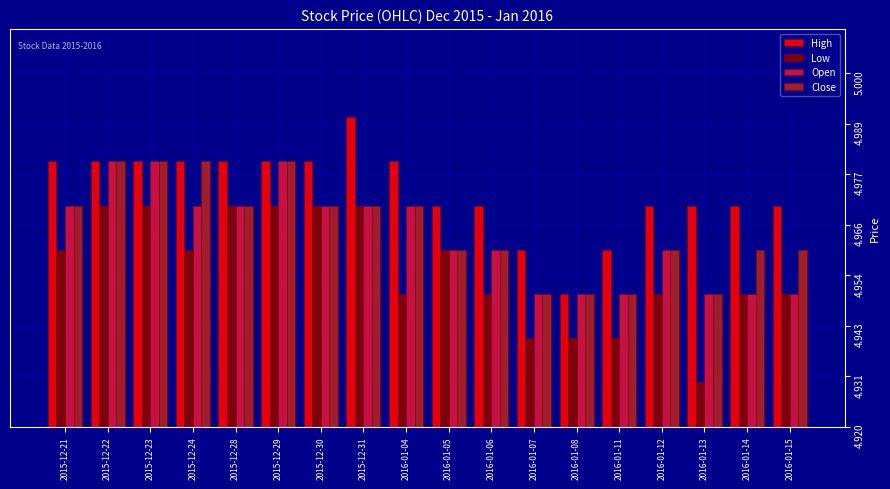

Which category has the lowest value across all series?

2016-01-13